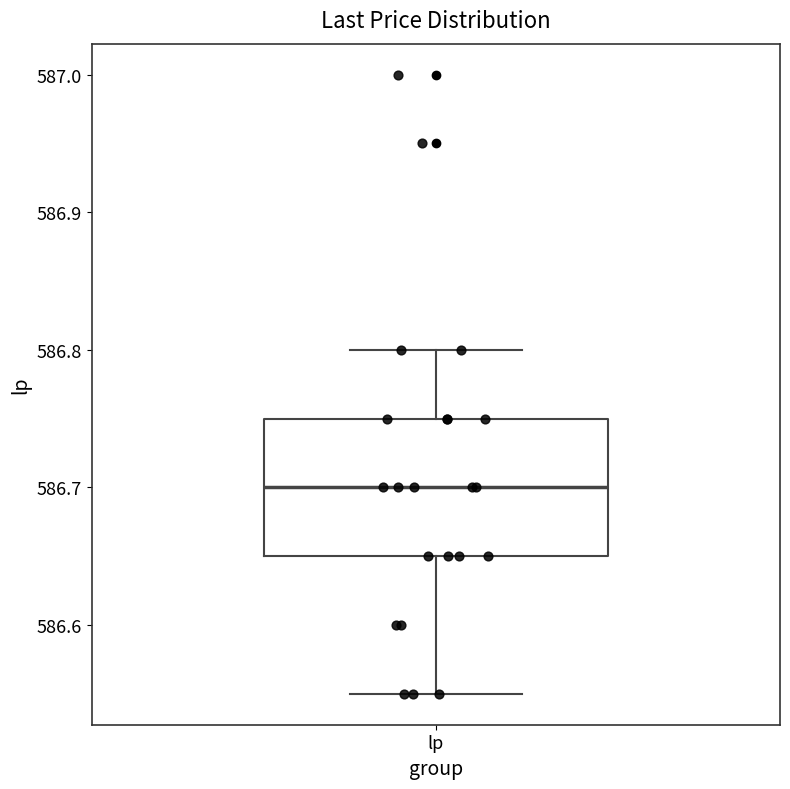

Transcribe this box plot: give where the median line is, the range the box spans, and where the two whiskers end, as read against the y-axis. The values are not printed on the chart, so give them approximately, as read against the axis.

median 586.70, box 586.65 to 586.75, whiskers 586.55 to 586.80